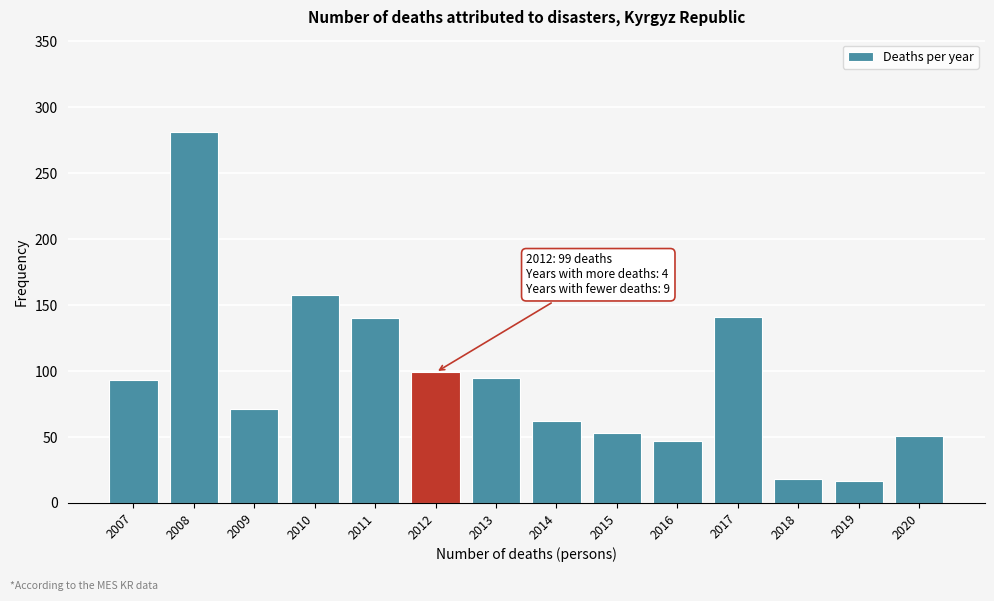

What is the value of the 6th bar from the left?

99